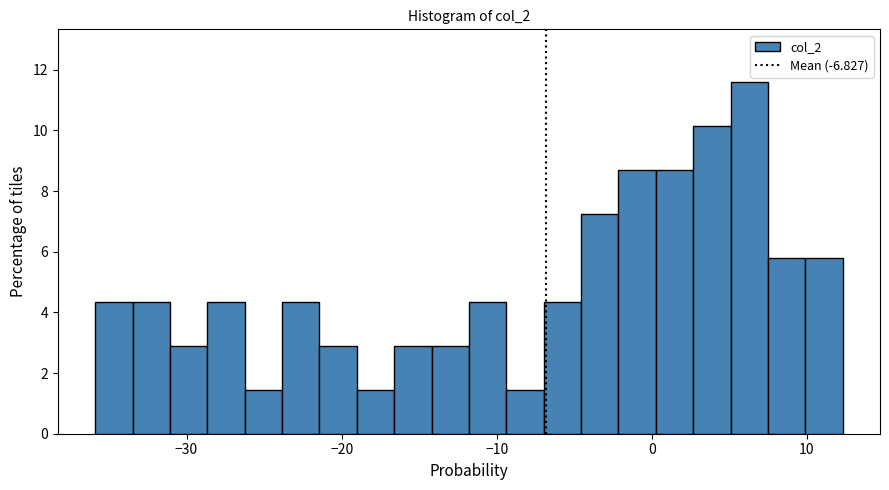

Around what value on the x-axis is the tallest bar? Give the approximate position of its centre, as read against the axis.

6